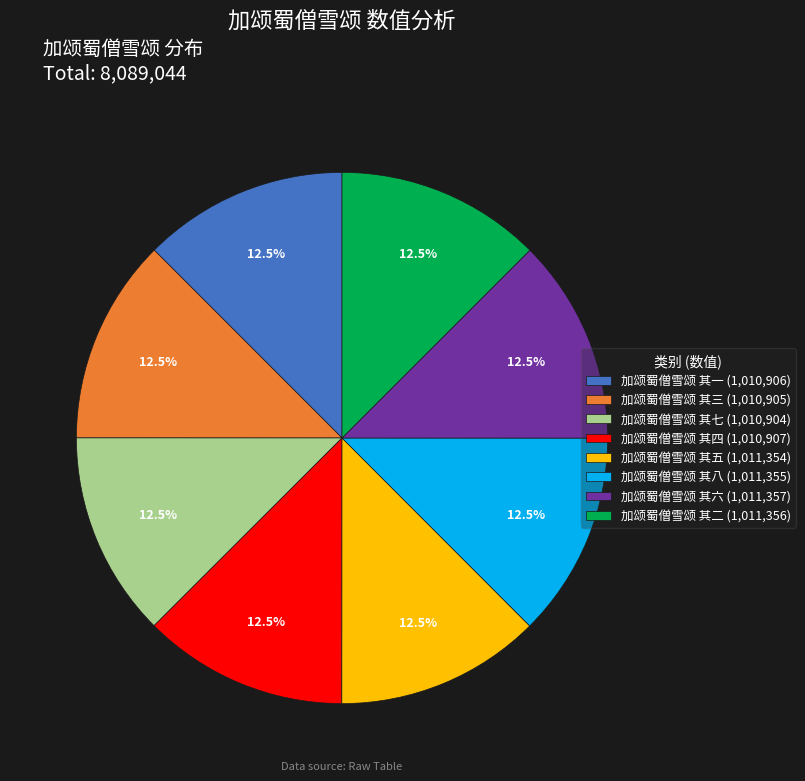

What percentage do 加颂蜀僧雪颂 其八 (1,011,355) and 加颂蜀僧雪颂 其五 (1,011,354) together represent?

25.0%